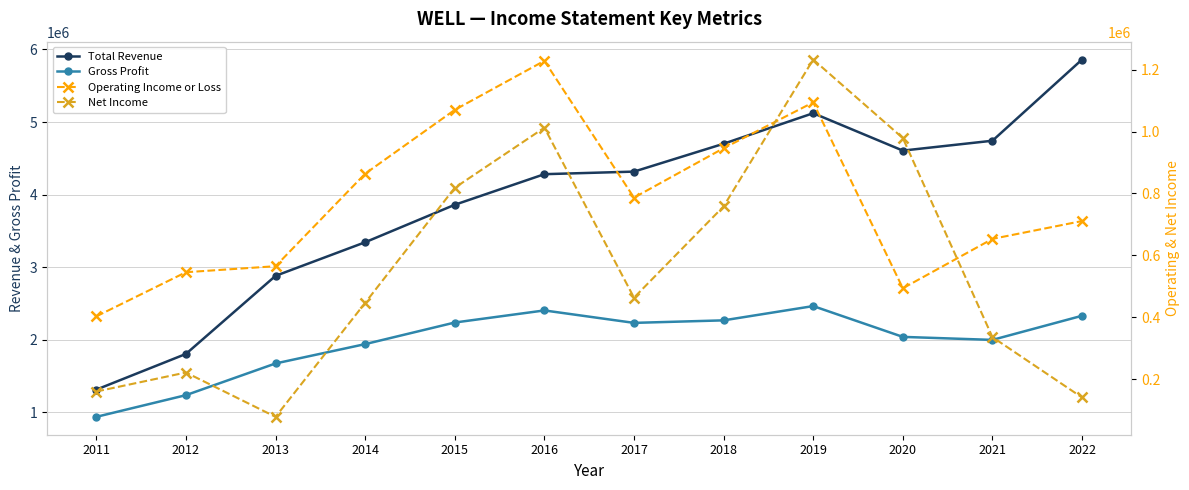

Is it true that Operating Income or Loss equals 1644263 at 2019?

False